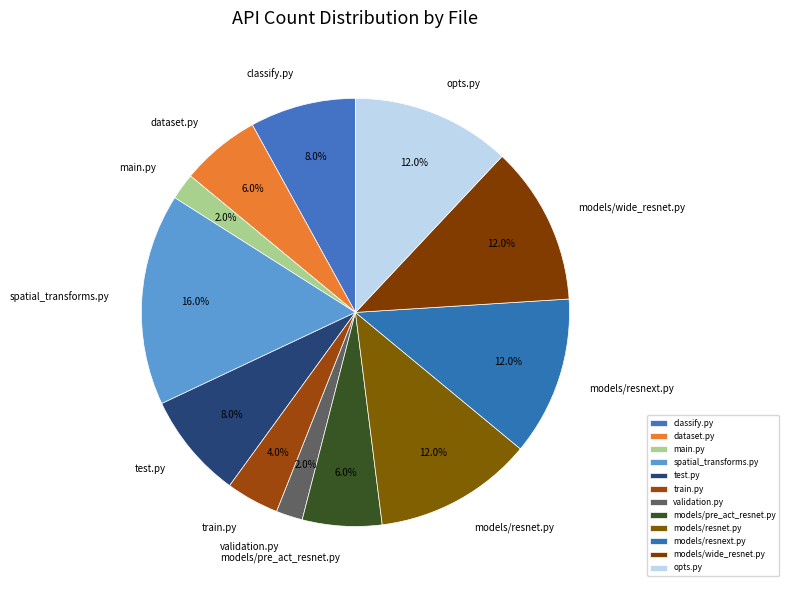

To the nearest percent, what is the combined percentage of main.py and models/pre_act_resnet.py?

8%